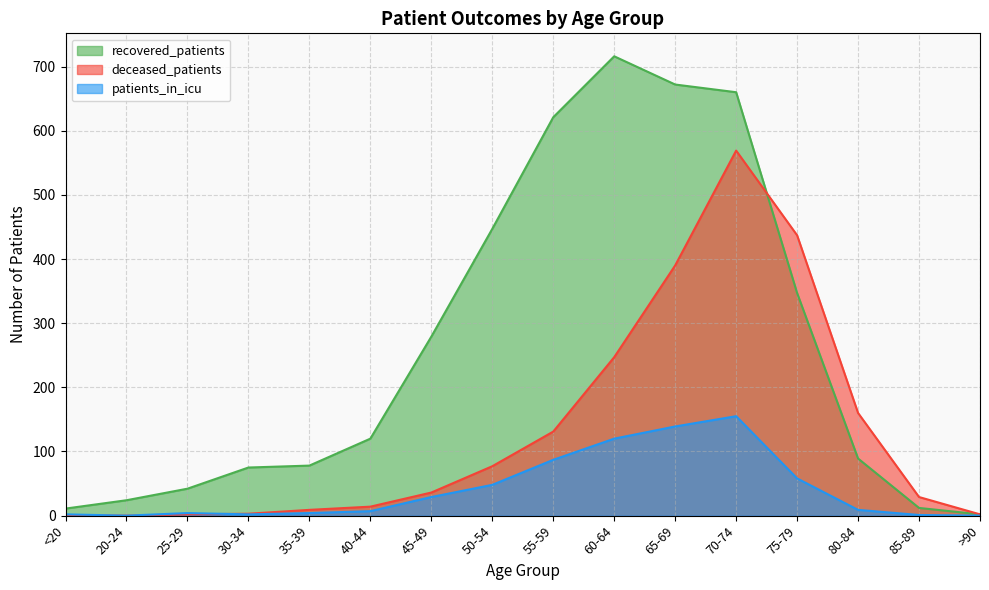

The patients_in_icu series shows 120 at 60-64. True or false?

True